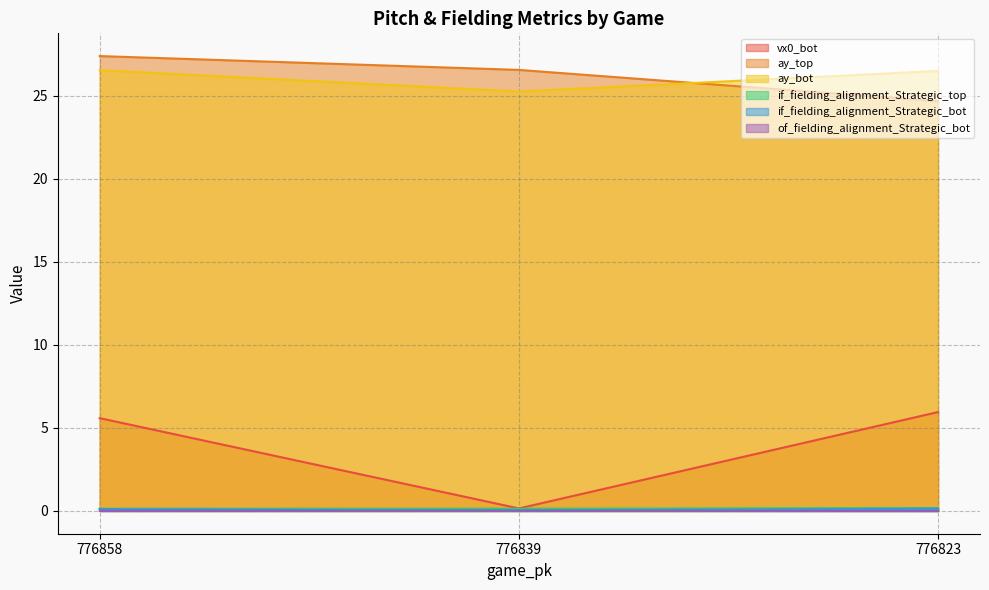

What is the difference between the maximum and minimum values in the ay_top series?

2.7